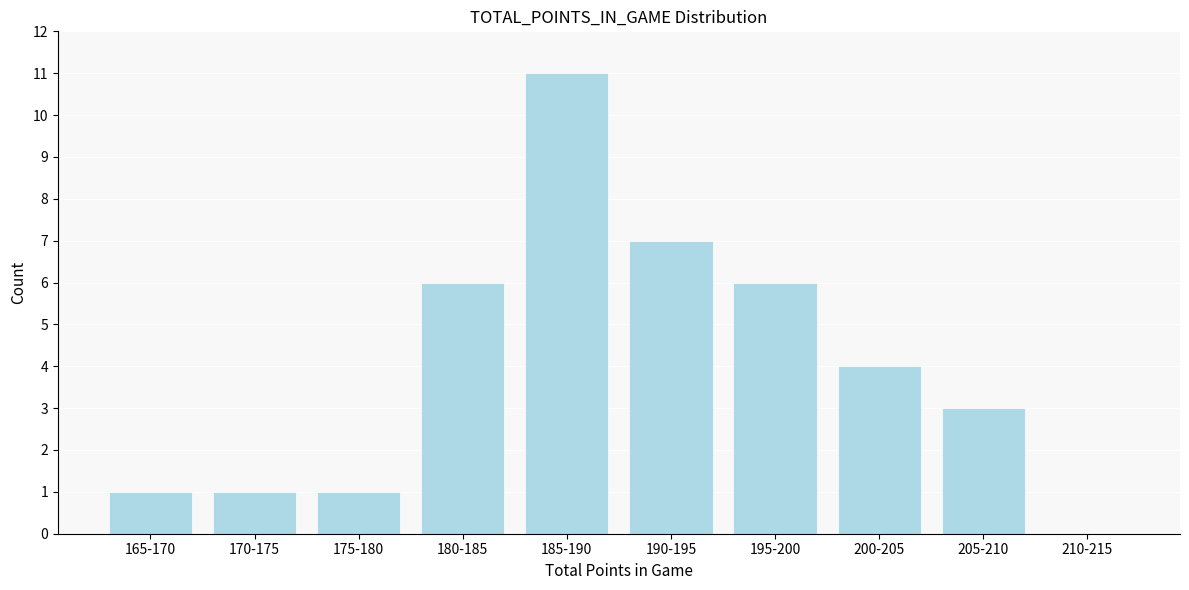

Reading left to right, what are all the values shown in this chart?

165-170=1	170-175=1	175-180=1	180-185=6	185-190=11	190-195=7	195-200=6	200-205=4	205-210=3	210-215=0